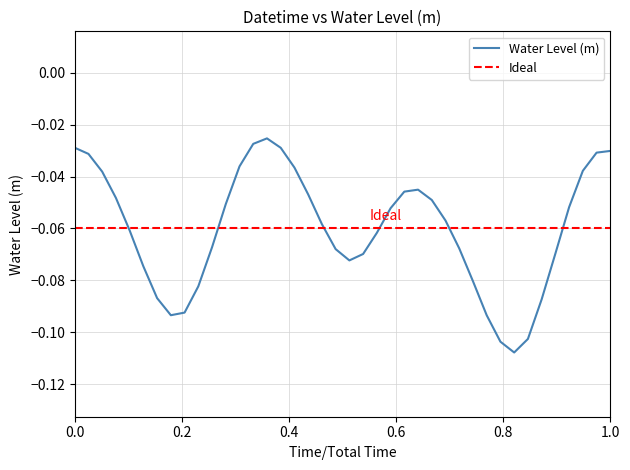

True or false: the data shows -0.1 at 2023-12-25 23:00.

False